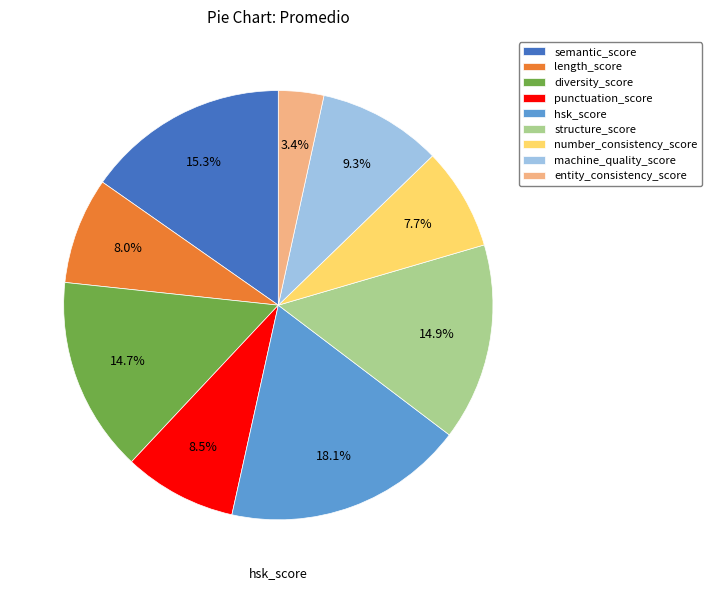

What portion of the pie excludes structure_score?

85.1%